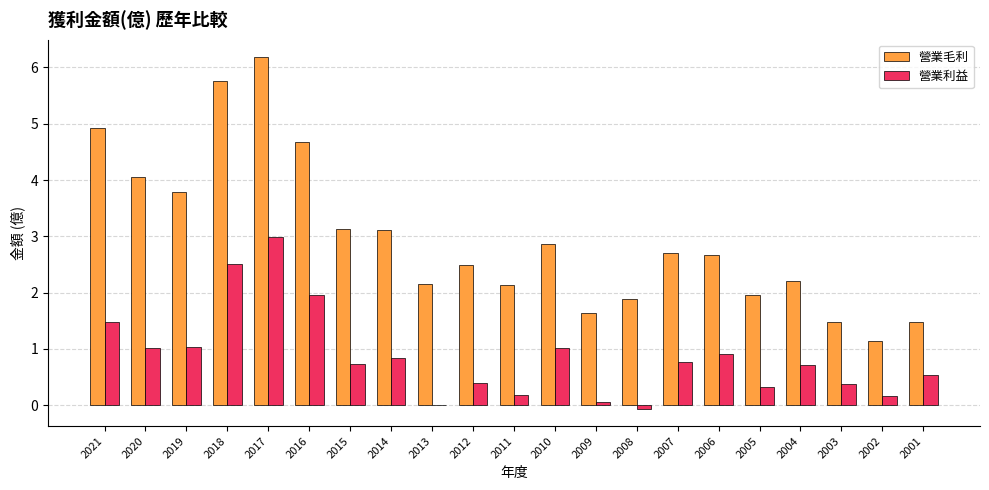

Reading left to right, extract all data points from this chart.

營業毛利: 4.9	4.1	3.8	5.8	6.2	4.7	3.1	3.1	2.2	2.5	2.1	2.9	1.6	1.9	2.7	2.7	2.0	2.2	1.5	1.1	1.5
營業利益: 1.5	1.0	1.0	2.5	3.0	2.0	0.7	0.8	0.0	0.4	0.2	1.0	0.1	-0.1	0.8	0.9	0.3	0.7	0.4	0.2	0.5